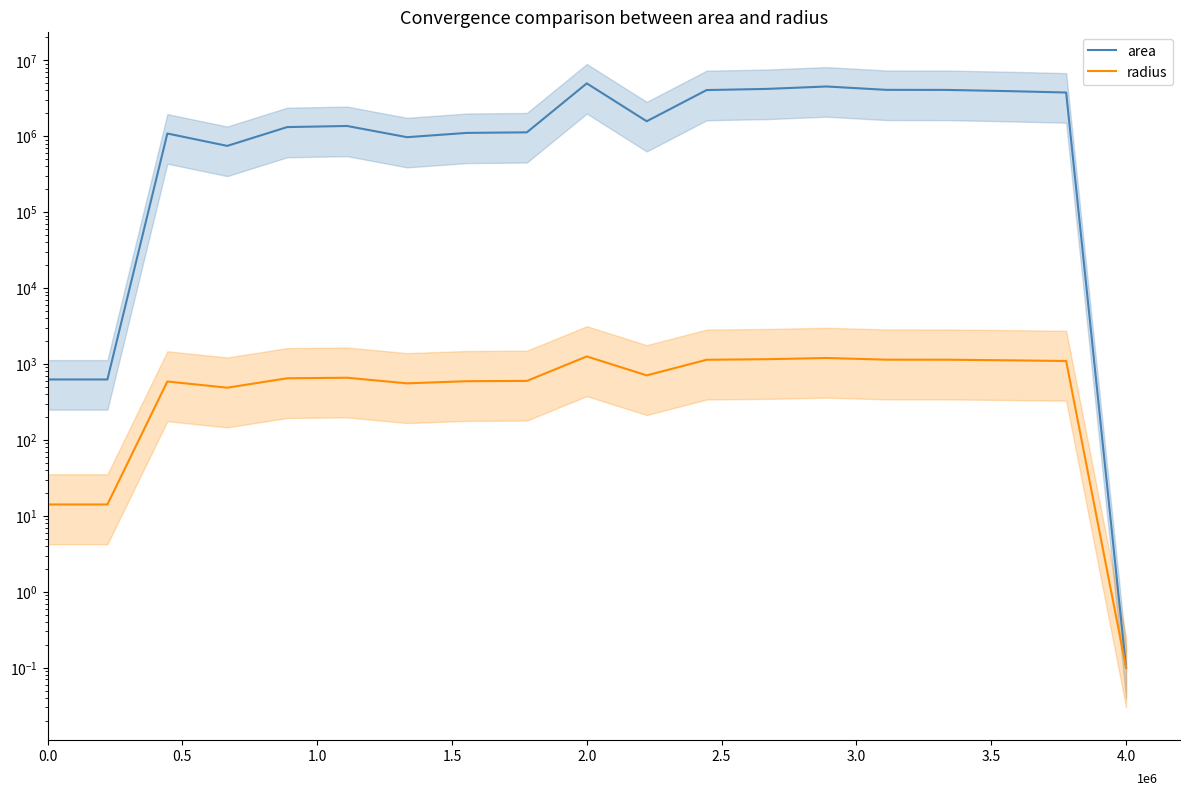

What is the value of the radius point at the 5th from the left?

647.7